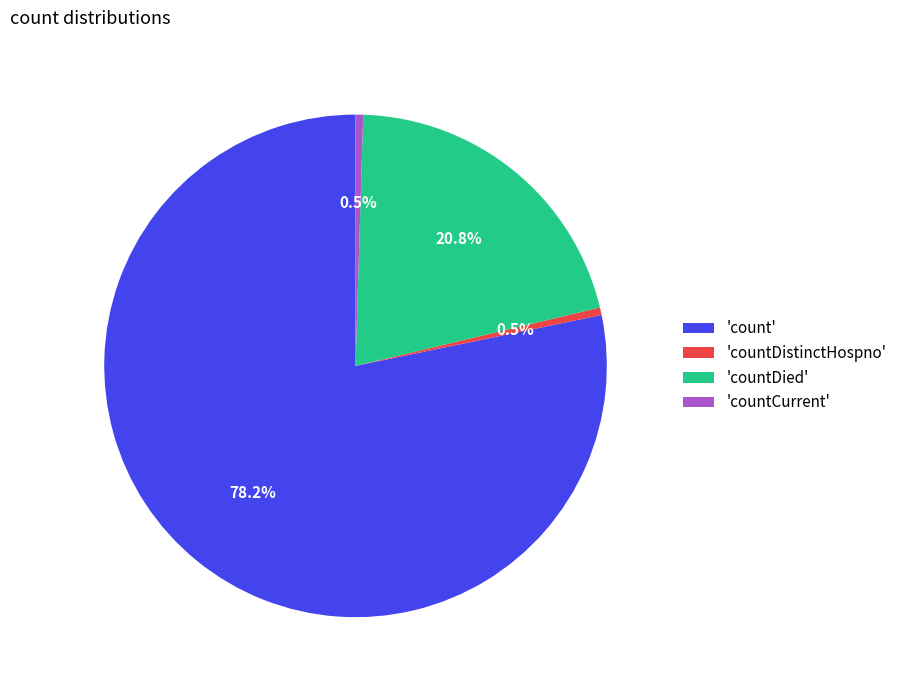

What is the majority slice?

'count'